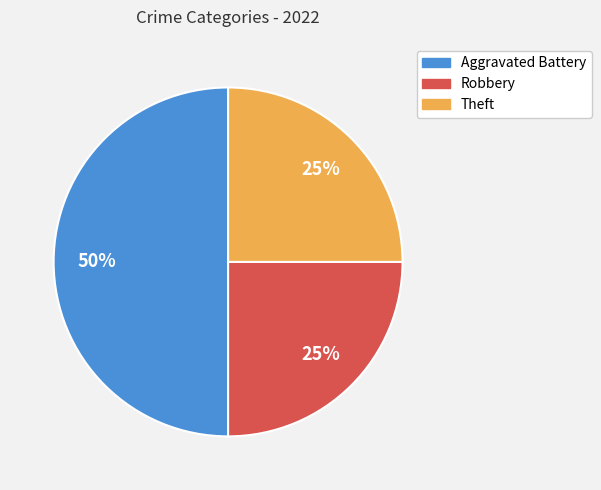

To the nearest percent, what is the average slice percentage?

33%